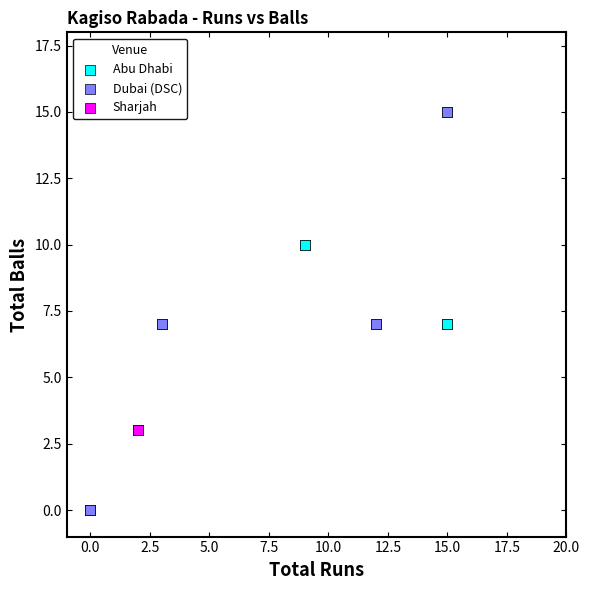

Which series contains the highest Y value?

Dubai (DSC)